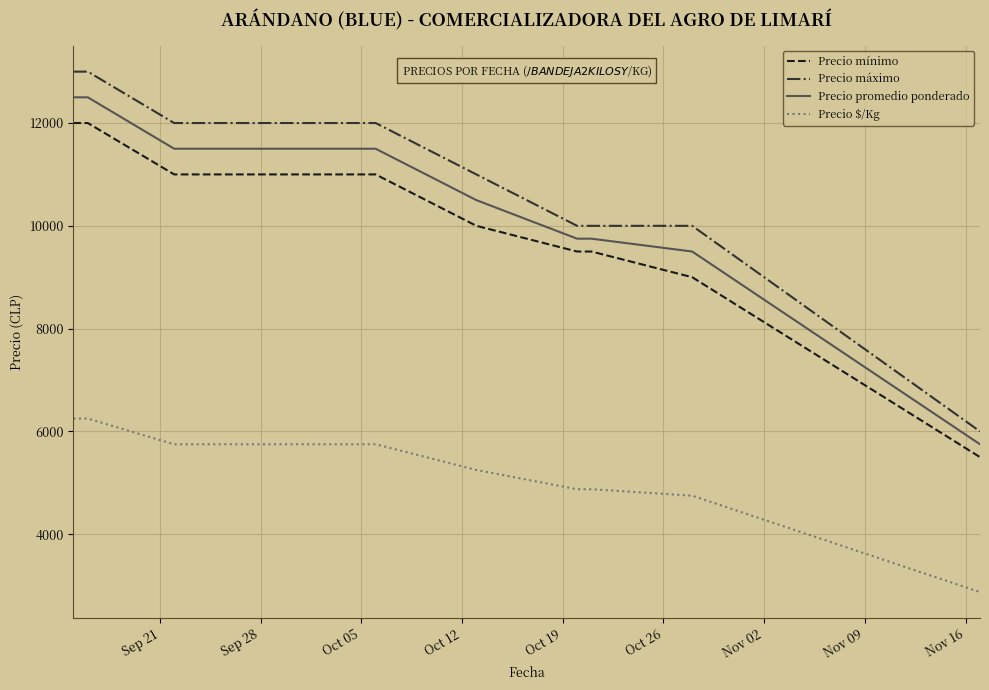

List the series in order of their peak value, lowest first.

Precio $/Kg, Precio mínimo, Precio promedio ponderado, Precio máximo